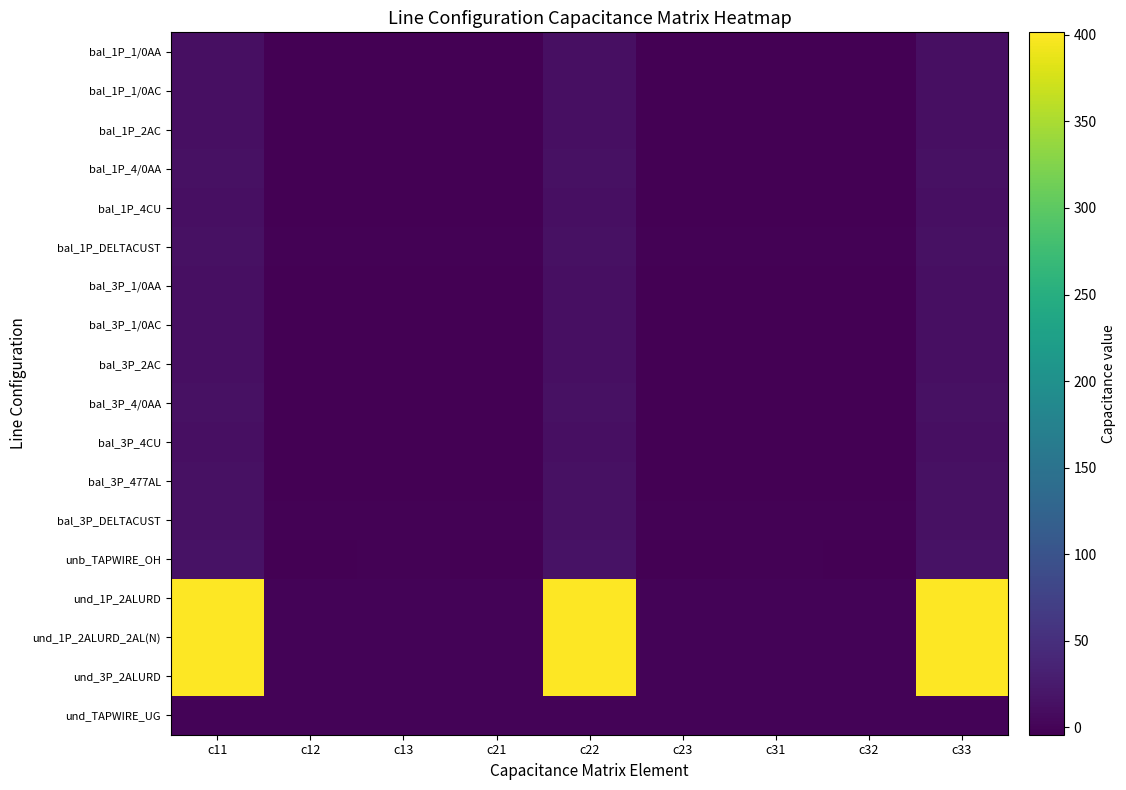

Which has a higher value, c33 or c23?

c33